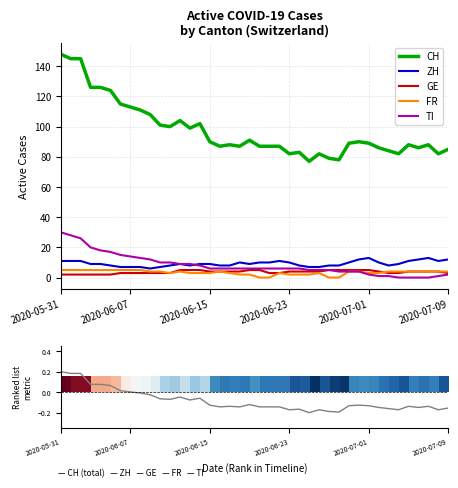

What are all the series names shown in the legend?

CH, ZH, GE, FR, TI